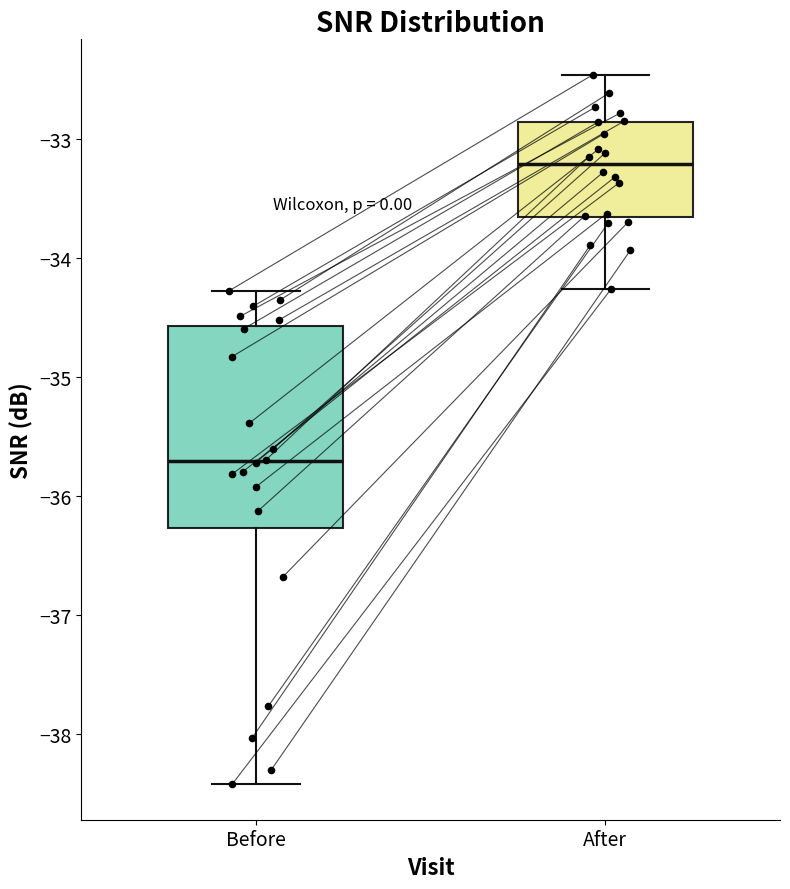

Reading left to right, read every box against the y-axis: the position of its median line, the range the box covers, and the ends of its whiskers. The values are not printed on the chart, so give them approximately, as read against the axis.

Before: median -35.7, box -36.3 to -34.6, whiskers -38.4 to -34.3
After: median -33.2, box -33.7 to -32.9, whiskers -34.3 to -32.5